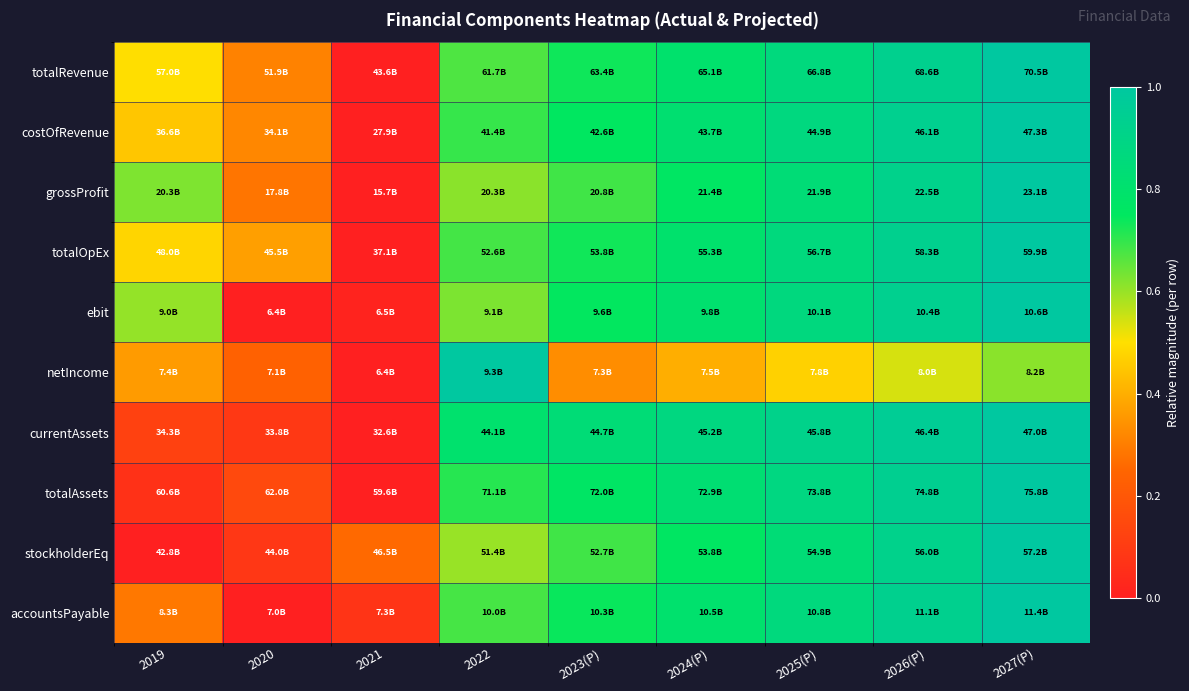

Reading right to left, what are all the values shown in this chart?

totalRevenue: 2027(P)=1.0	2026(P)=0.9	2025(P)=0.9	2024(P)=0.8	2023(P)=0.7	2022=0.7	2021=0.0	2020=0.3	2019=0.5
costOfRevenue: 2027(P)=1.0	2026(P)=0.9	2025(P)=0.9	2024(P)=0.8	2023(P)=0.8	2022=0.7	2021=0.0	2020=0.3	2019=0.4
grossProfit: 2027(P)=1.0	2026(P)=0.9	2025(P)=0.8	2024(P)=0.8	2023(P)=0.7	2022=0.6	2021=0.0	2020=0.3	2019=0.6
totalOpEx: 2027(P)=1.0	2026(P)=0.9	2025(P)=0.9	2024(P)=0.8	2023(P)=0.7	2022=0.7	2021=0.0	2020=0.4	2019=0.5
ebit: 2027(P)=1.0	2026(P)=0.9	2025(P)=0.9	2024(P)=0.8	2023(P)=0.7	2022=0.6	2021=0.0	2020=0.0	2019=0.6
netIncome: 2027(P)=0.6	2026(P)=0.5	2025(P)=0.5	2024(P)=0.4	2023(P)=0.3	2022=1.0	2021=0.0	2020=0.2	2019=0.4
currentAssets: 2027(P)=1.0	2026(P)=1.0	2025(P)=0.9	2024(P)=0.9	2023(P)=0.8	2022=0.8	2021=0.0	2020=0.1	2019=0.1
totalAssets: 2027(P)=1.0	2026(P)=0.9	2025(P)=0.9	2024(P)=0.8	2023(P)=0.8	2022=0.7	2021=0.0	2020=0.1	2019=0.1
stockholderEq: 2027(P)=1.0	2026(P)=0.9	2025(P)=0.8	2024(P)=0.8	2023(P)=0.7	2022=0.6	2021=0.3	2020=0.1	2019=0.0
accountsPayable: 2027(P)=1.0	2026(P)=0.9	2025(P)=0.9	2024(P)=0.8	2023(P)=0.7	2022=0.7	2021=0.1	2020=0.0	2019=0.3